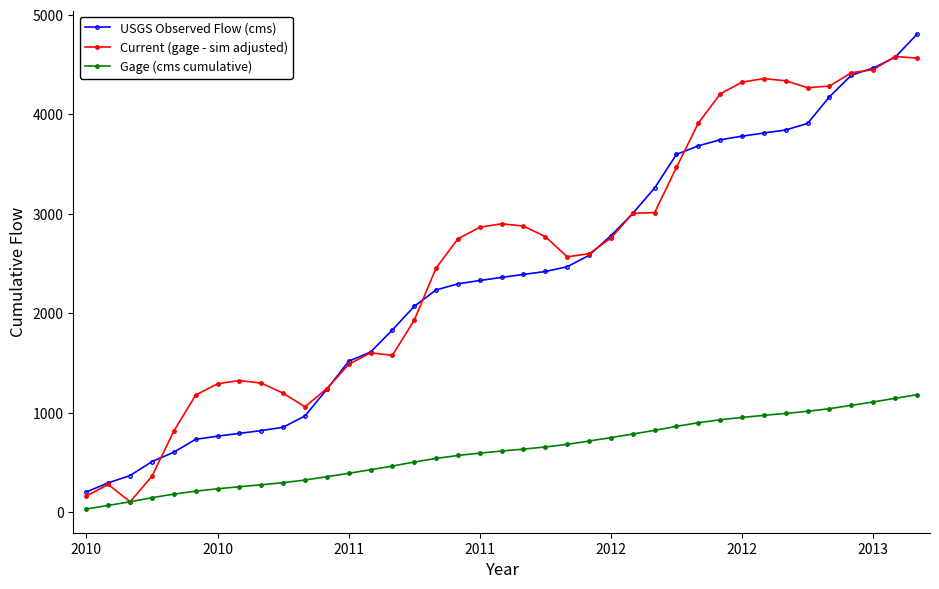

What is the value of the Current (gage - sim adjusted) point at the 2nd from the left?

281.2